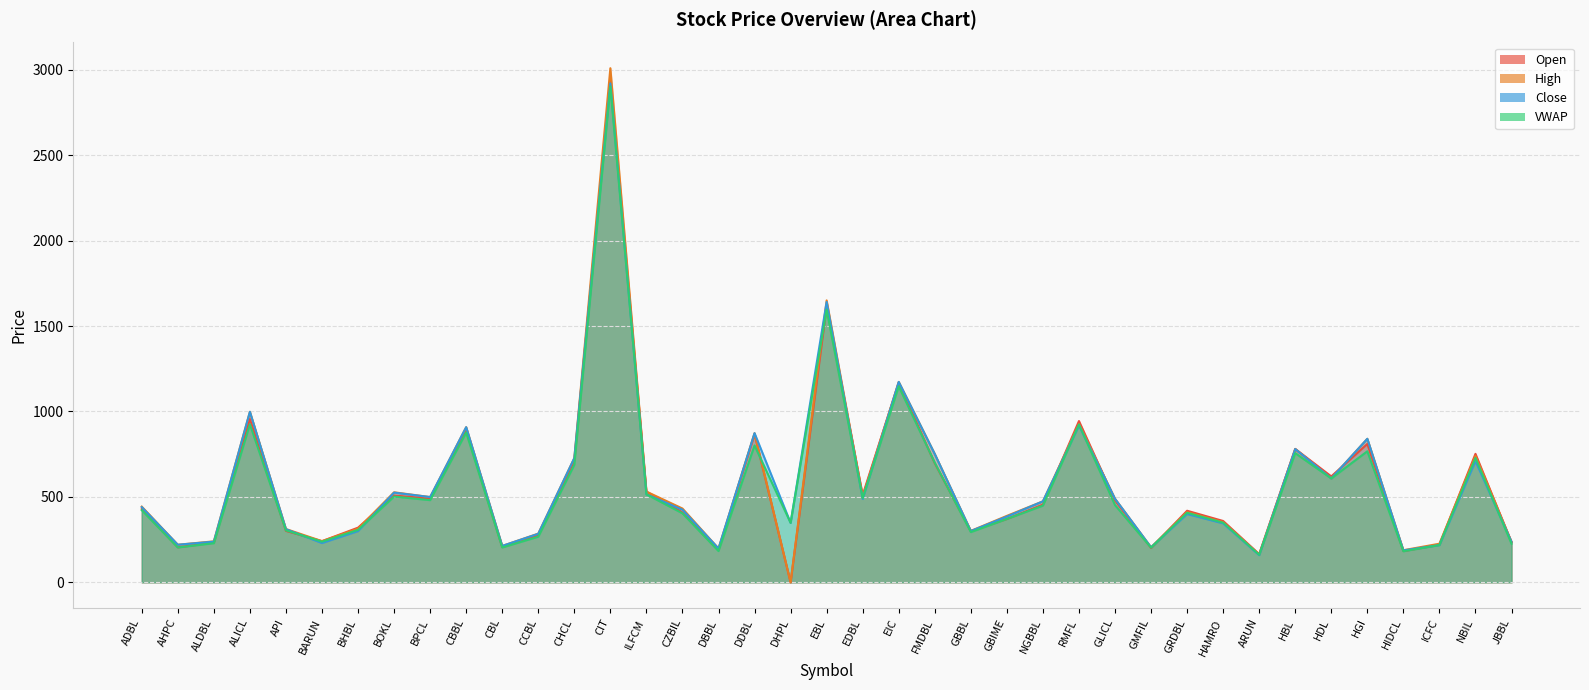

List the labels in order of Close value, smallest first.

ARUN, HIDCL, DBBL, GMFIL, CBL, ICFC, AHPC, BARUN, JBBL, ALDBL, CCBL, BHBL, GBBL, API, HAMRO, DHPL, GBIME, GRDBL, CZBIL, ADBL, NGBBL, EDBL, GLICL, BPCL, ILFCM, BOKL, HDL, NBIL, CHCL, FMDBL, HBL, HGI, DDBL, CBBL, RMFL, ALICL, EIC, EBL, CIT